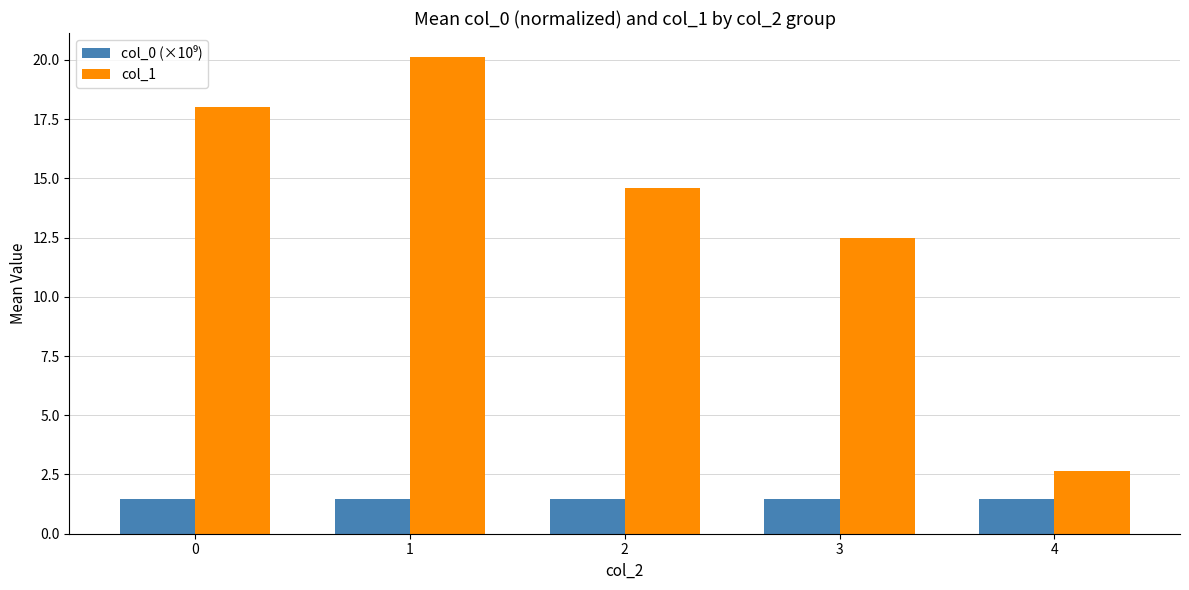

Which series changed the most between 1 and 4?

col_1